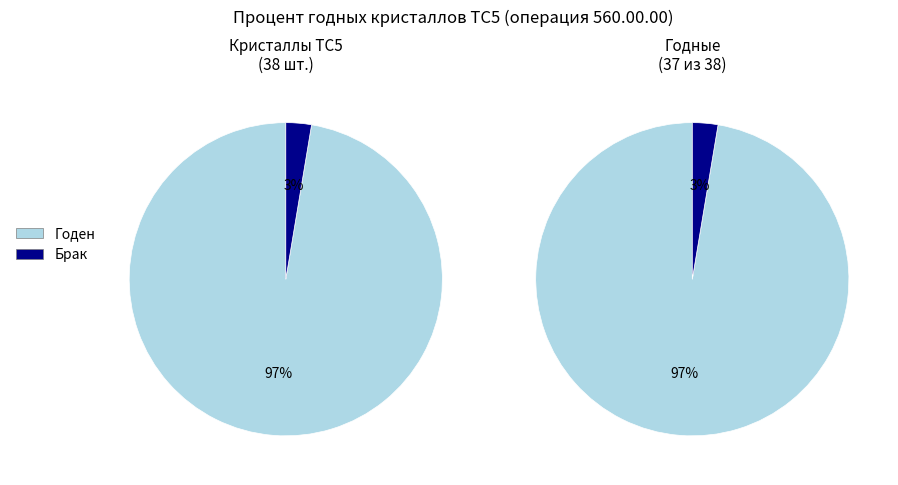

Combined, do Брак and Годен account for over 50%?

Yes